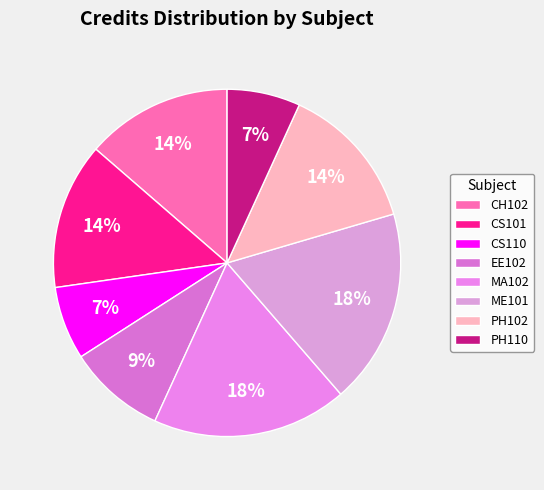

Count the number of slices in the pie.

8